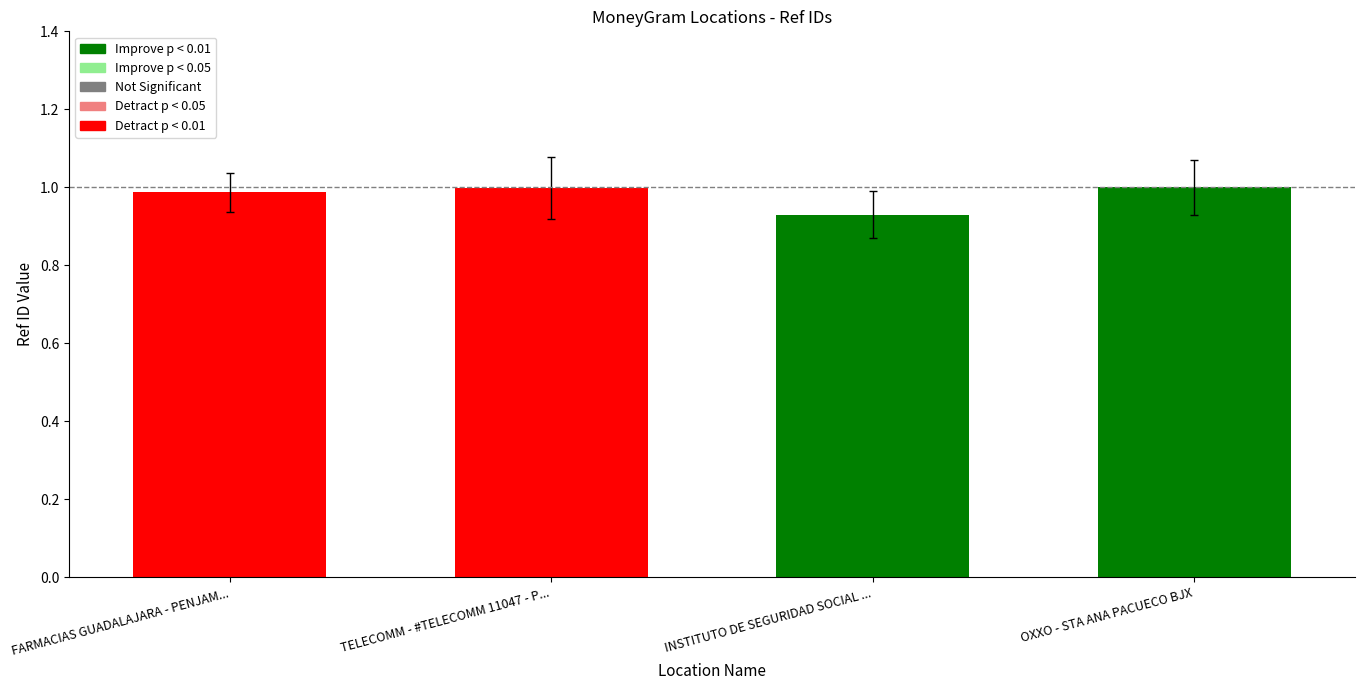

Which label corresponds to the smallest value in the chart?

INSTITUTO DE SEGURIDAD SOCIAL ...